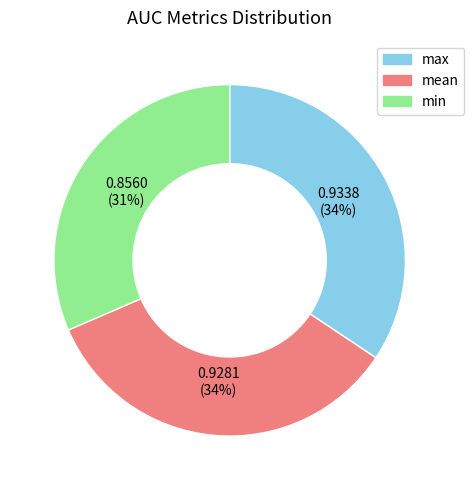

How many slices are in this pie chart?

3